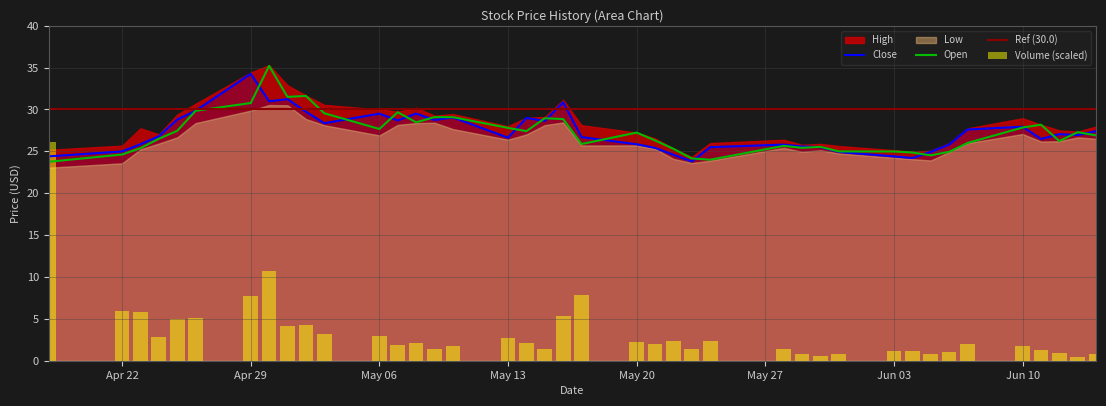

Is it true that Close equals 10.7 at May 13?

False